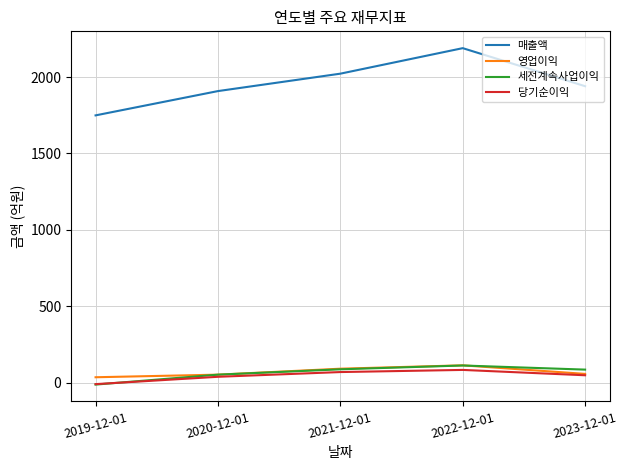

True or false: 영업이익 and 매출액 intersect in this chart.

False